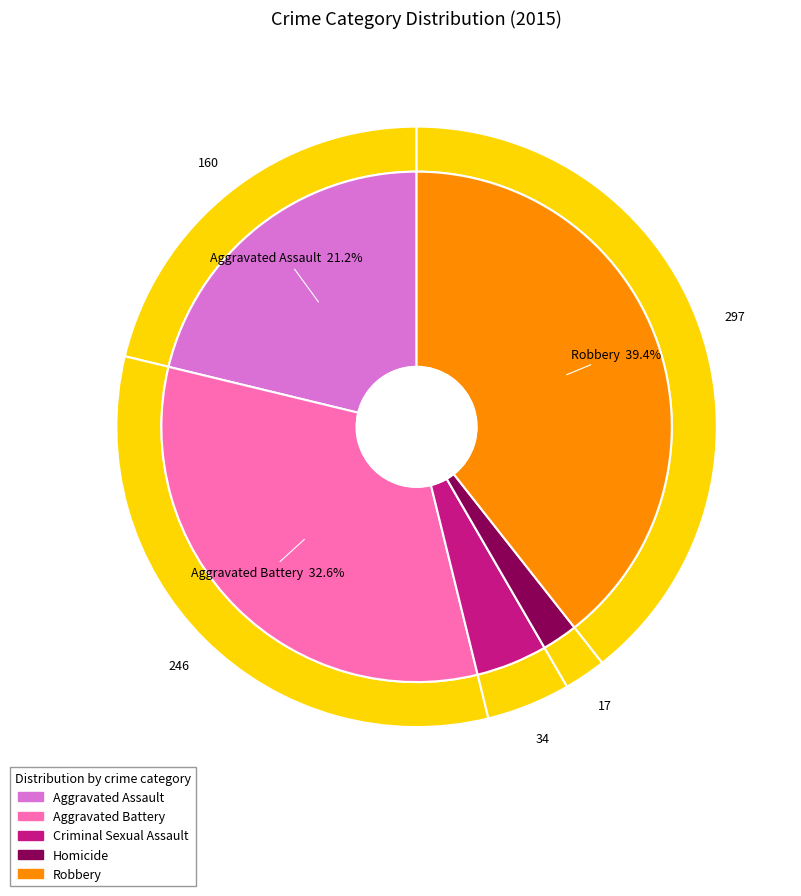

Is it true that Aggravated Assault is 9% of the pie?

False